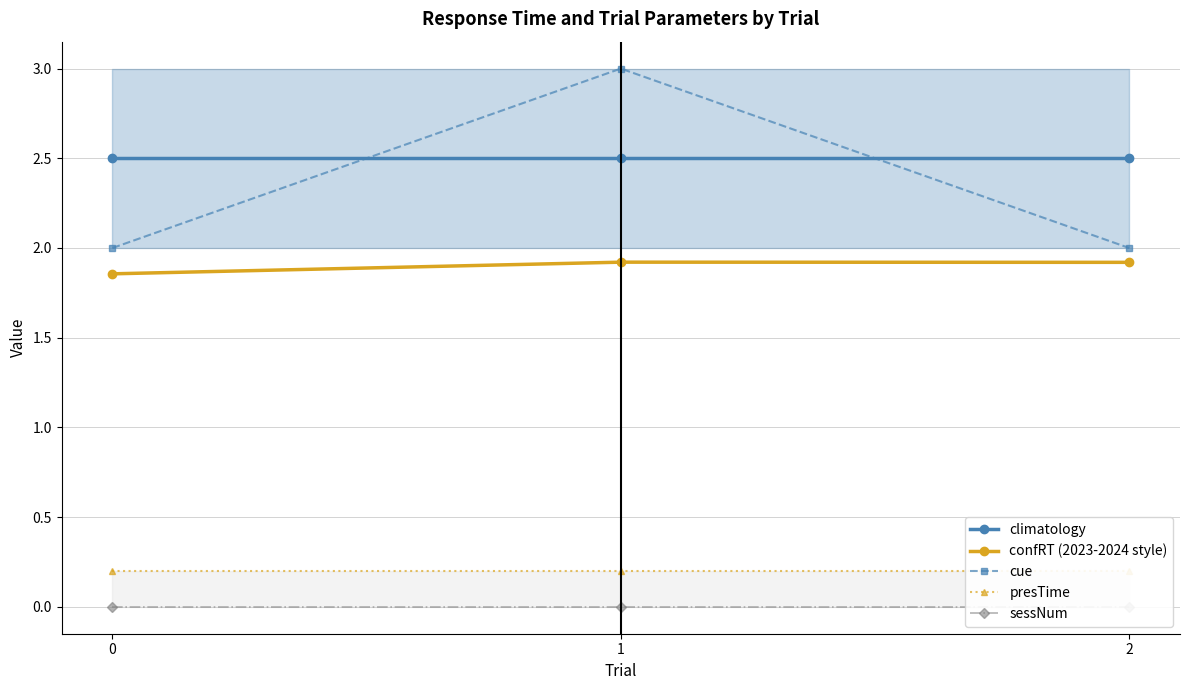

Which series has the largest range (max minus min)?

cue